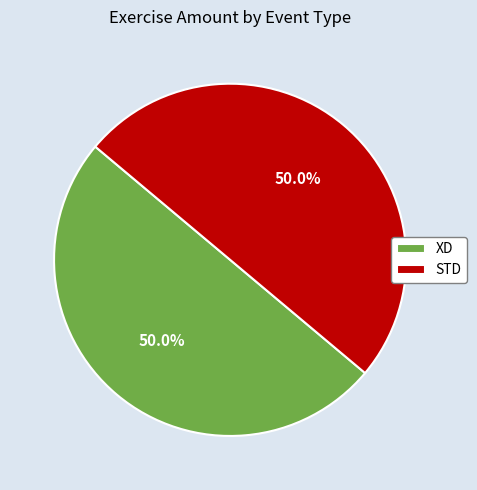

What percentage is the STD slice, to the nearest percent?

50%